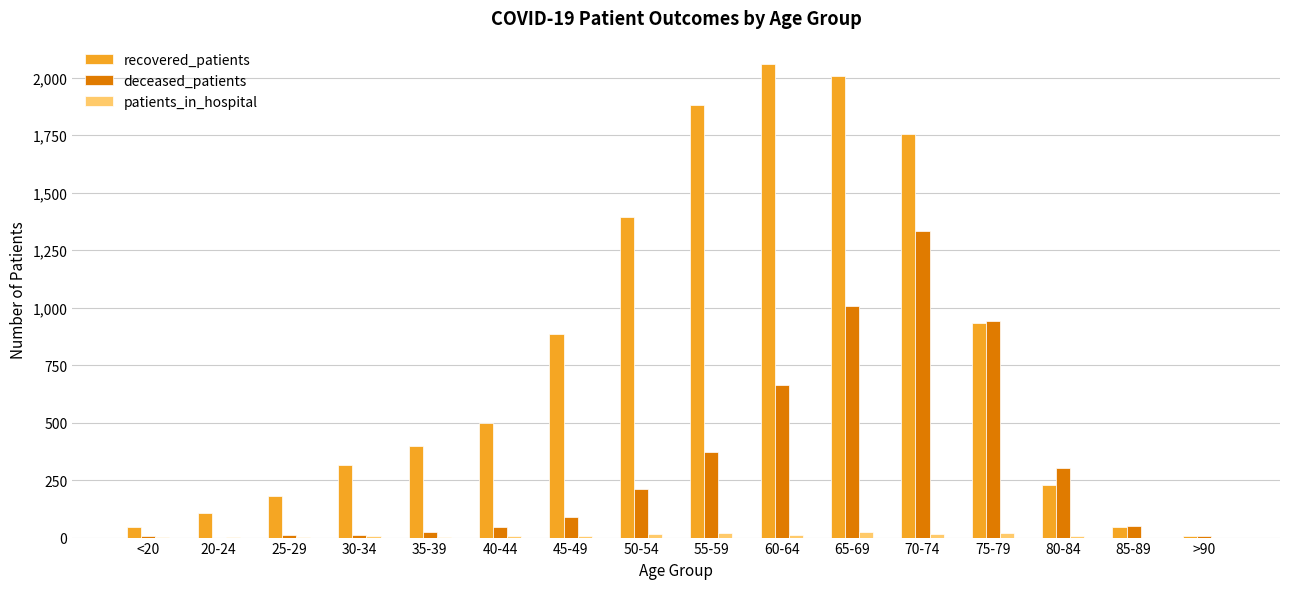

Between 30-34 and 60-64, which series saw the biggest shift?

recovered_patients